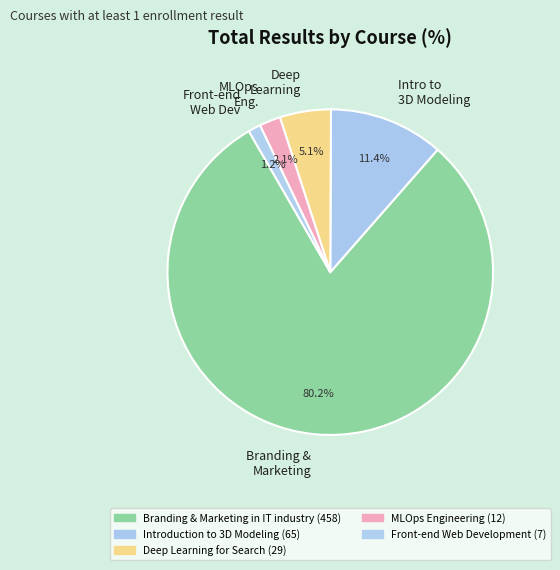

Which has a higher value, Front-end Web Dev or MLOps Eng.?

MLOps Eng.